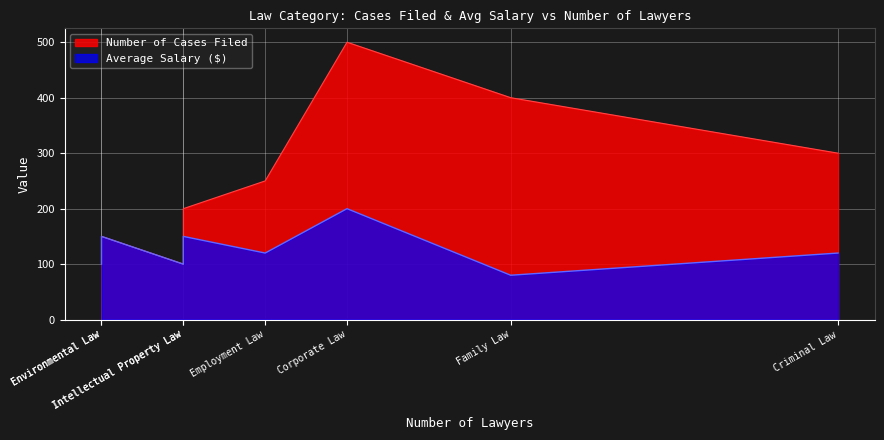

What is the spread (max minus min) of values at Corporate Law?

300